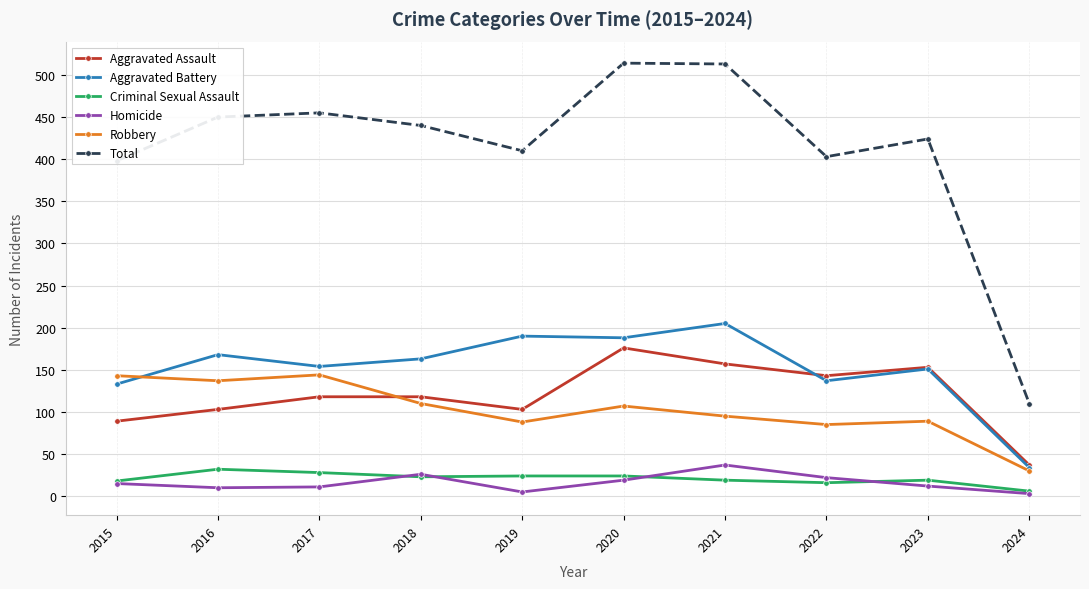

Which series has the largest total across all categories?

Total